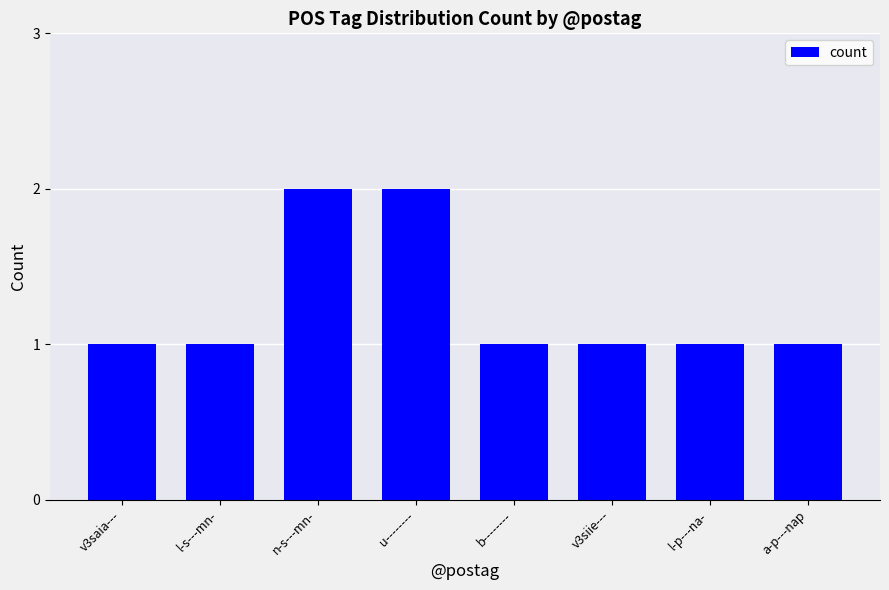

What is the maximum value shown in the chart?

2